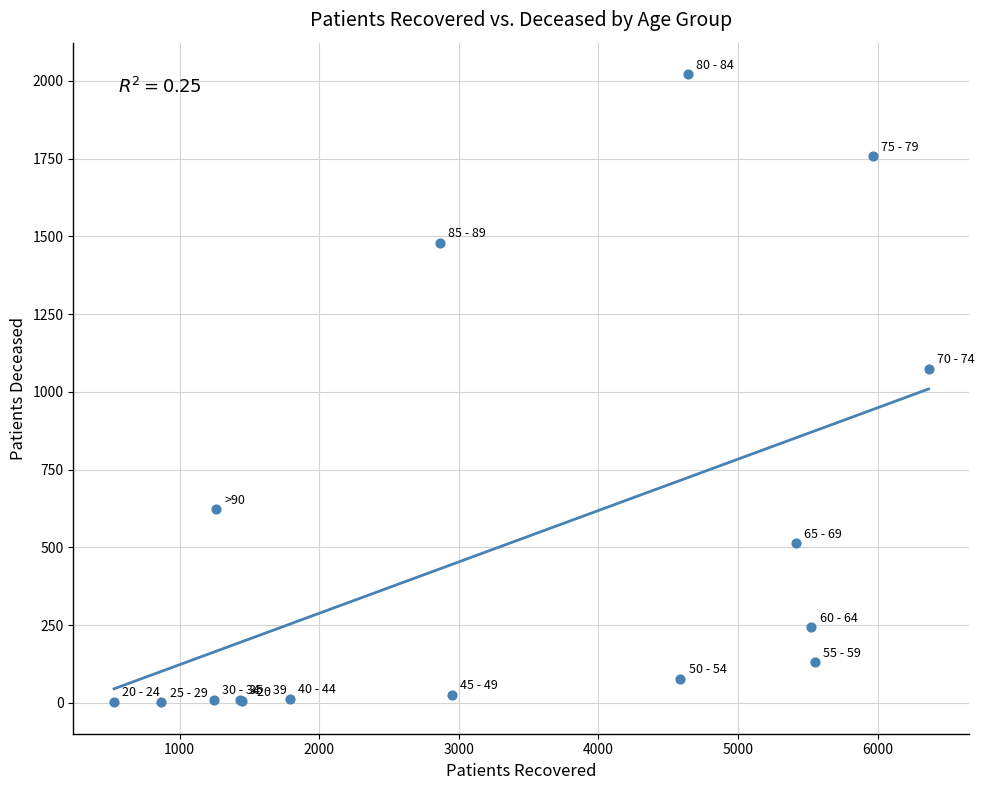

What Y value in the scatter plot is closest to 1012?

1074